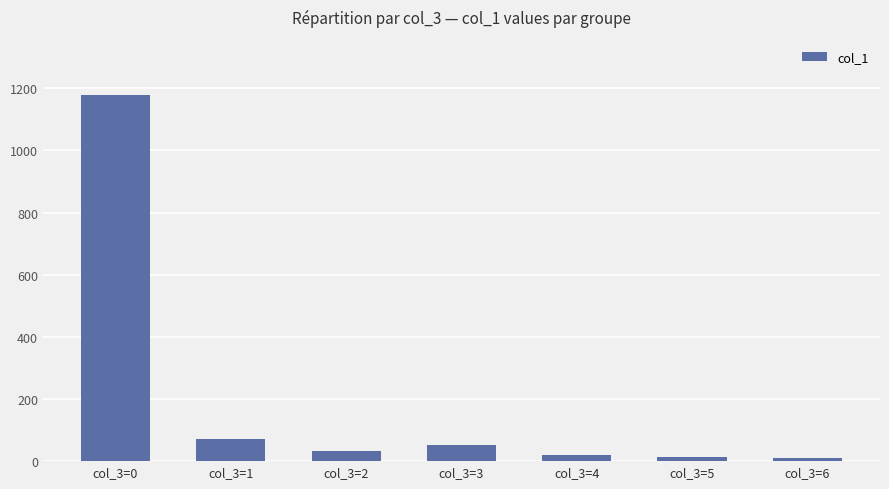

How many distinct data groups are displayed?

1